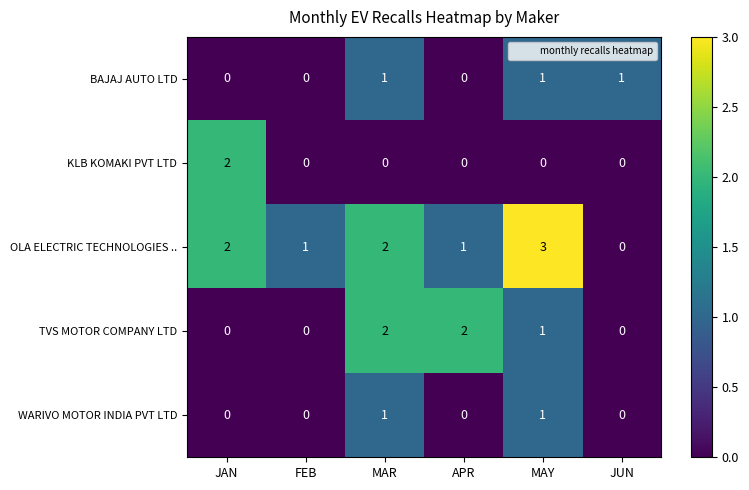

Count the OLA ELECTRIC TECHNOLOGIES .. values in the range 1 to 2.

4